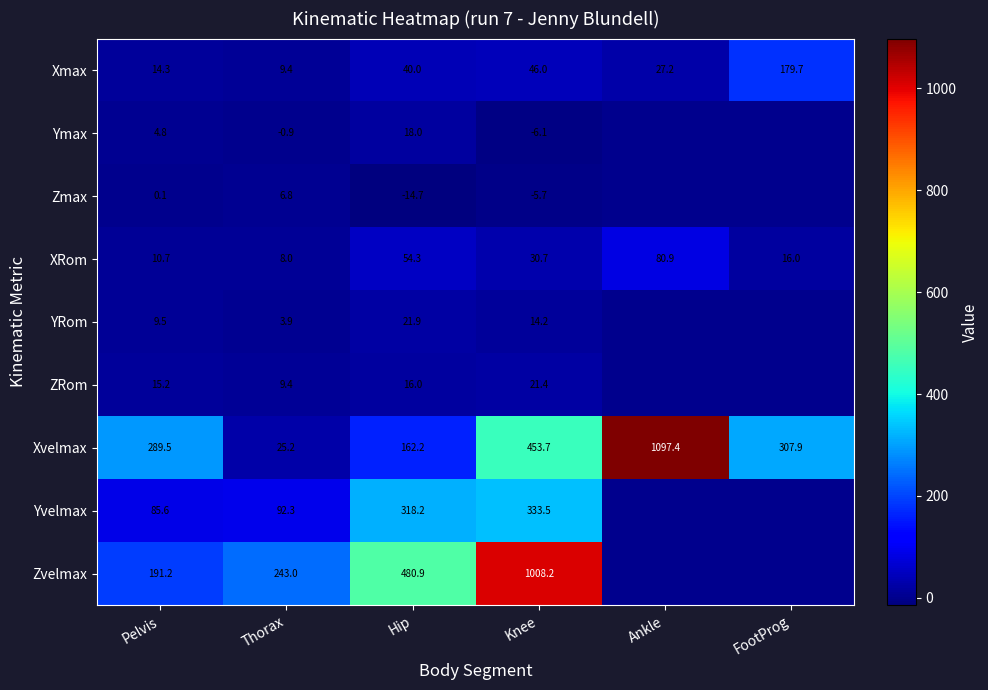

Which category has the lowest value in the XRom series?

Thorax